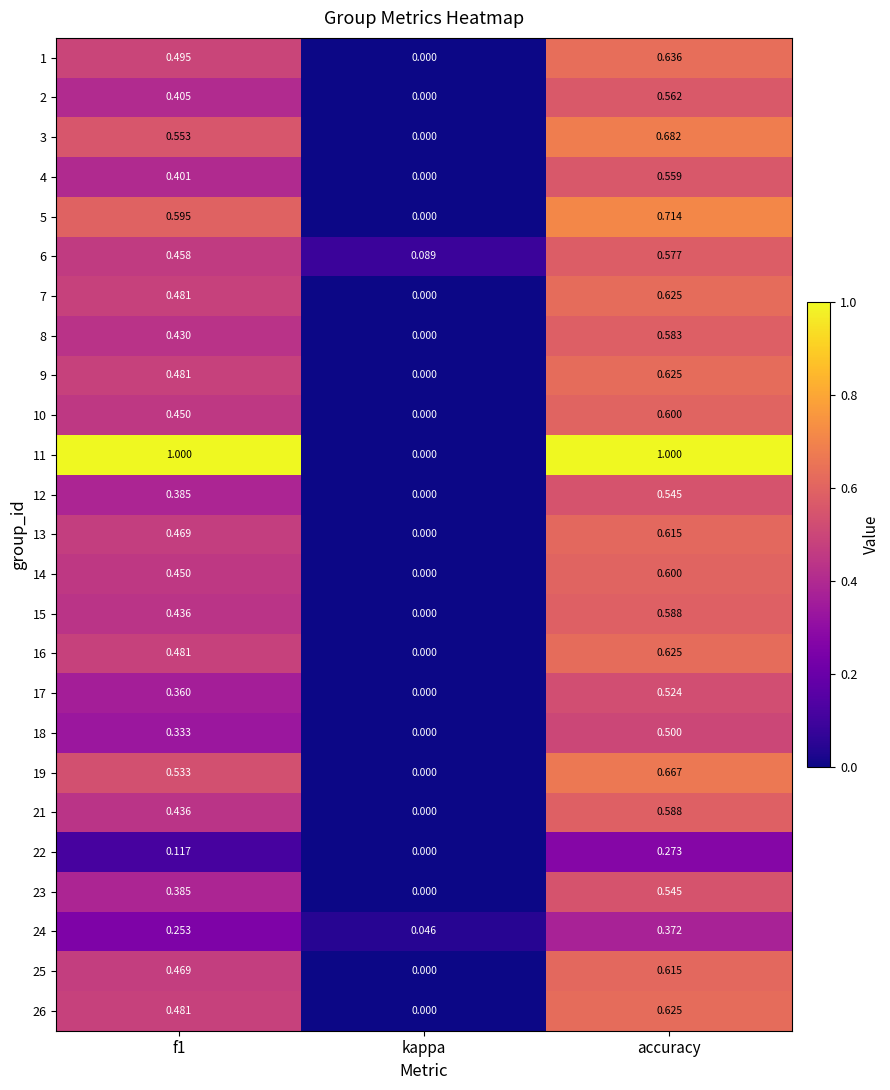

At which label does 14 reach its minimum?

kappa